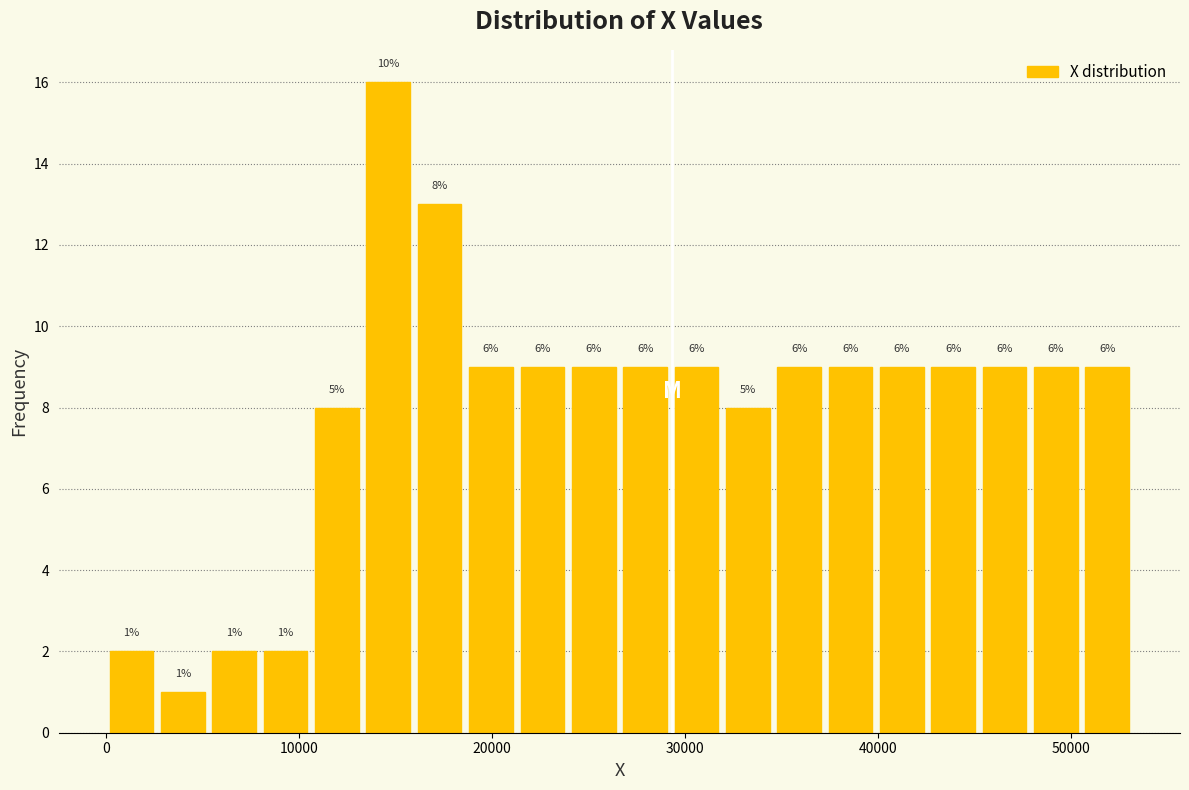

Read against the x-axis, roughly where is the centre of the tallest bar?

15000